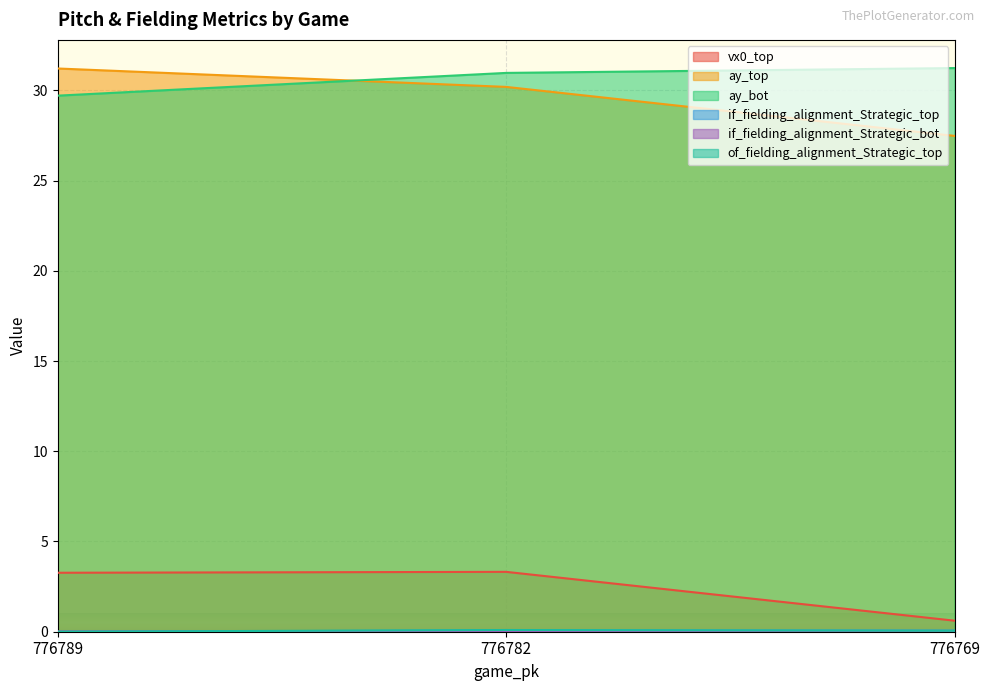

The of_fielding_alignment_Strategic_top series shows -0.0 at 776789. True or false?

False